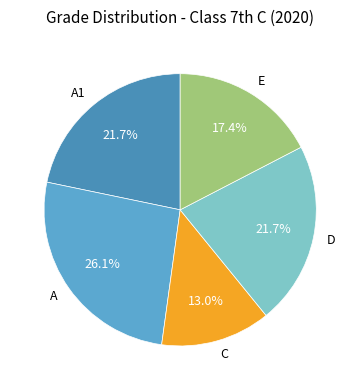

To the nearest percent, what is the average slice percentage?

20%